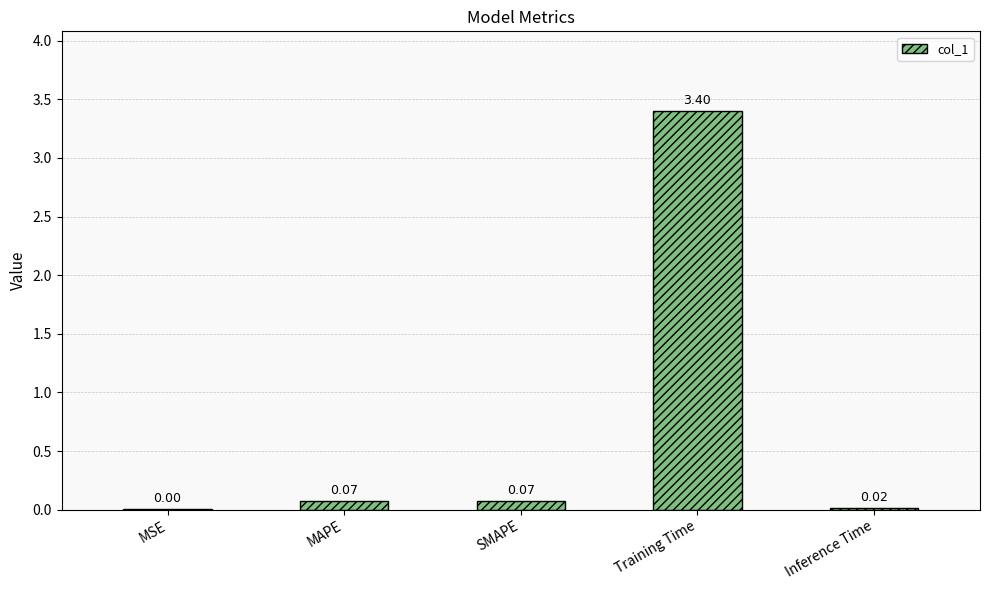

What is the sum of all values?

3.6